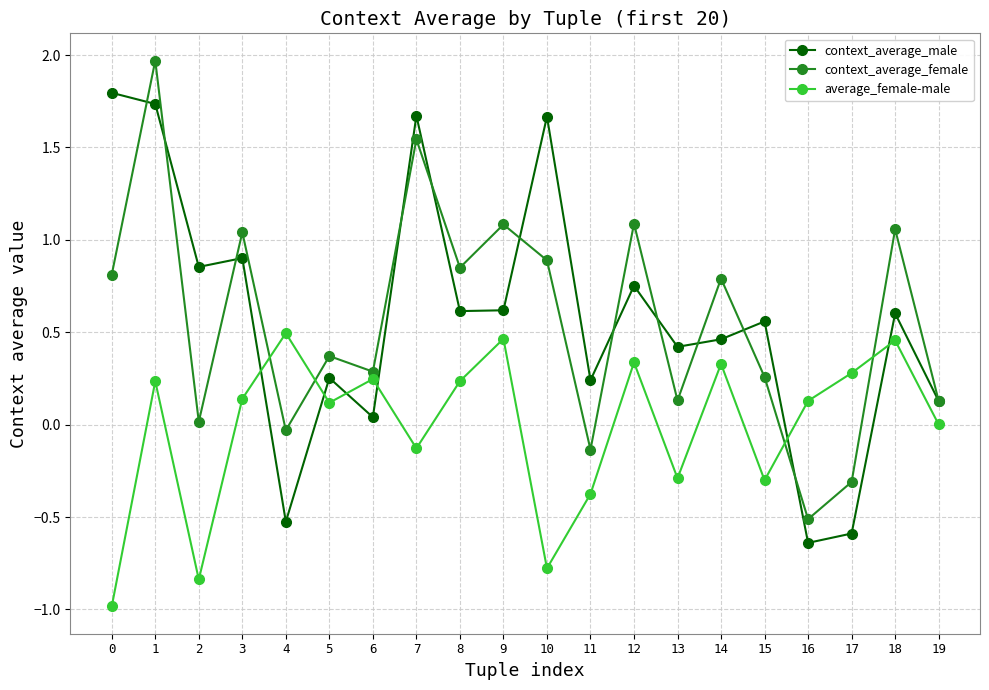

At how many categories does at least one series exceed 1?

8